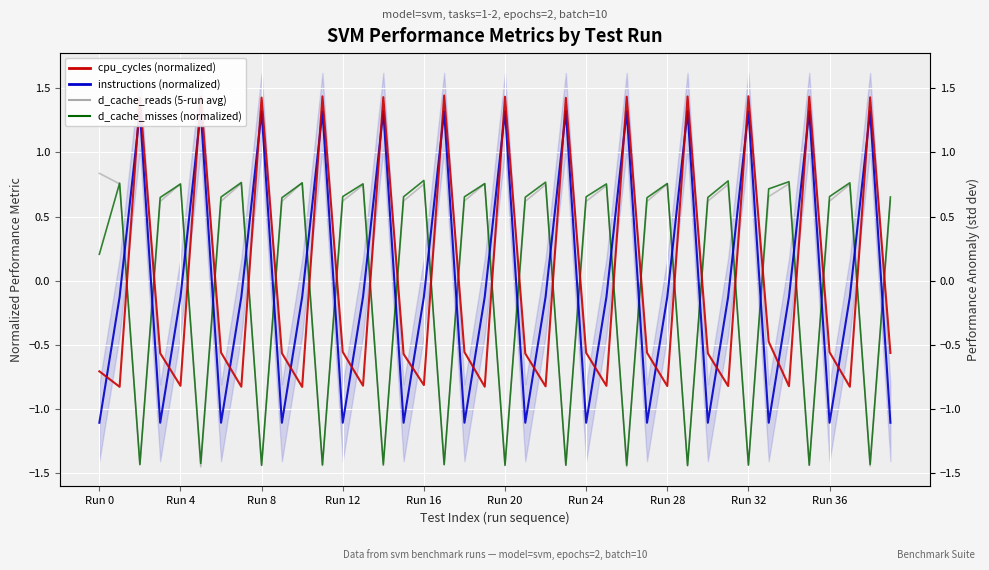

What is the label of the 26th point from the left?

25